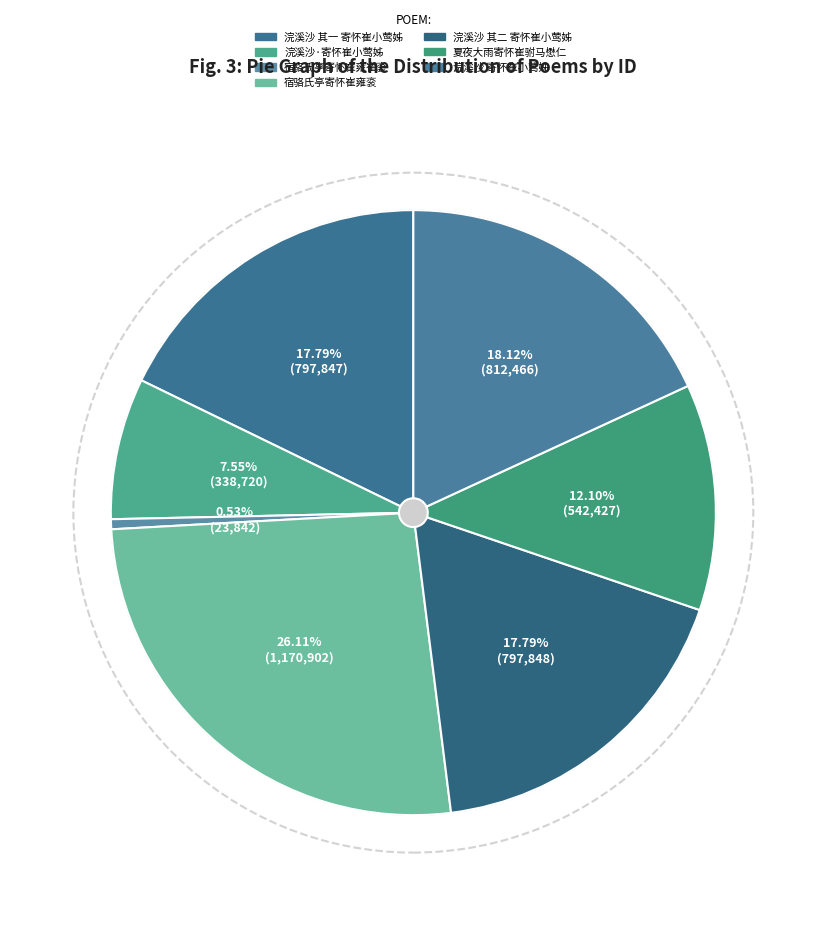

What is the largest slice in the pie chart?

宿骆氏亭寄怀崔雍衮